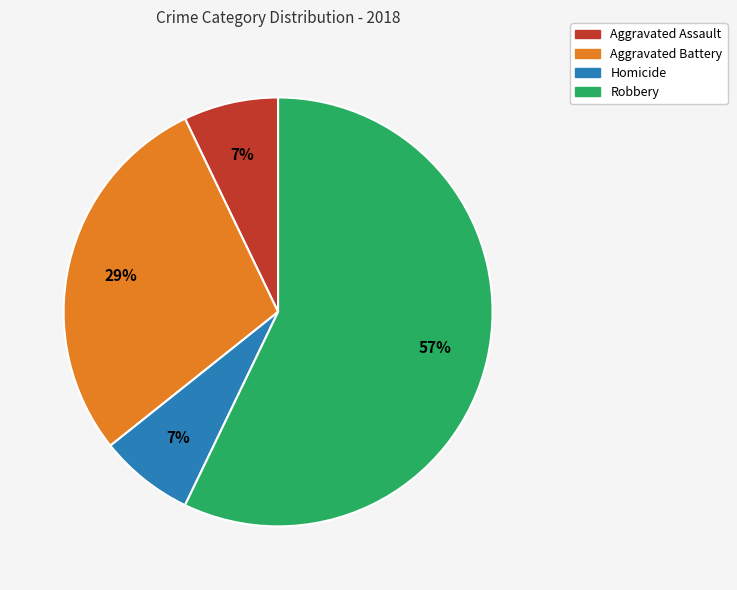

How many slices are in this pie chart?

4